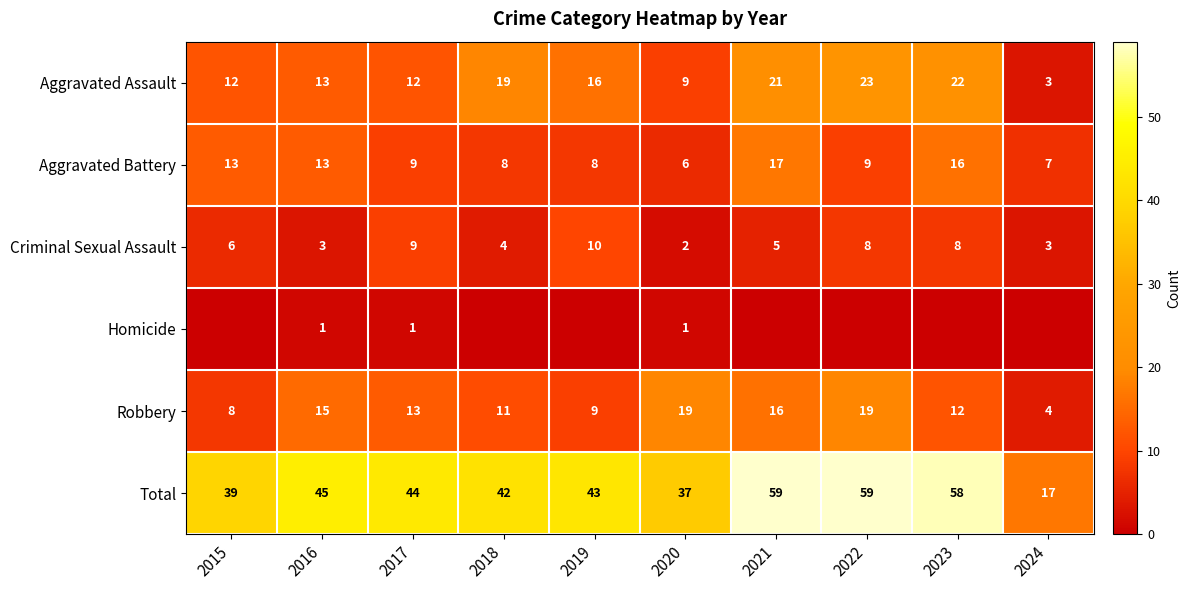

What is the sum of all Aggravated Battery values?

106